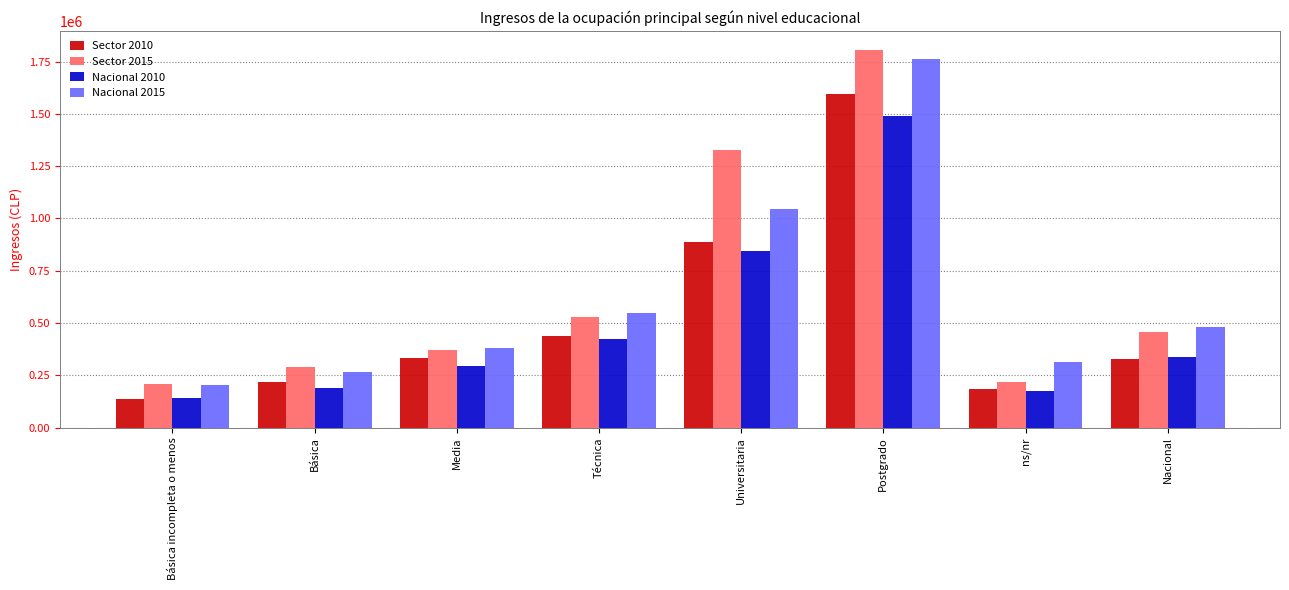

At which label does Nacional 2010 first exceed 339596?

Técnica